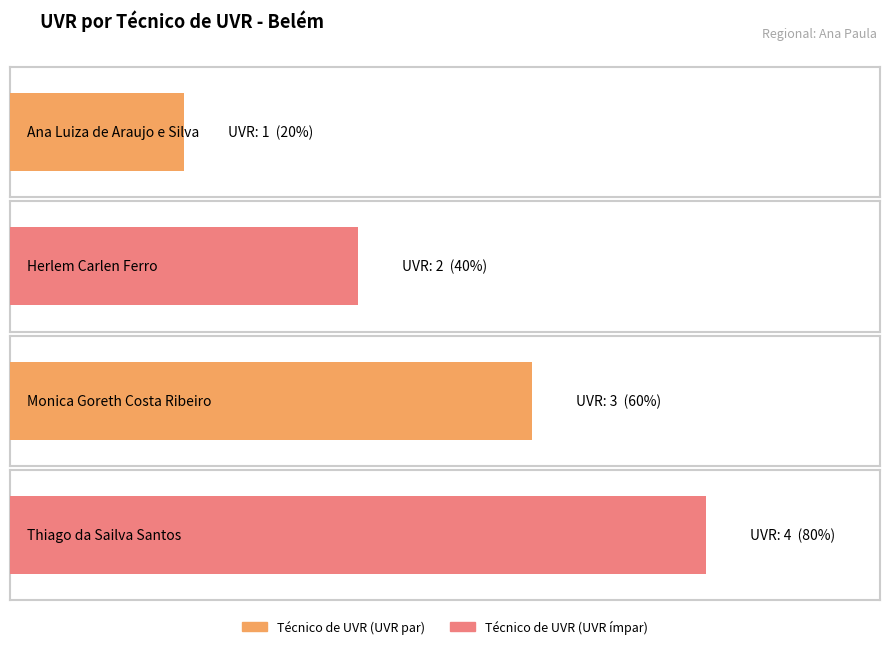

The chart shows a value of 3 at Herlem Carlen Ferro. True or false?

False